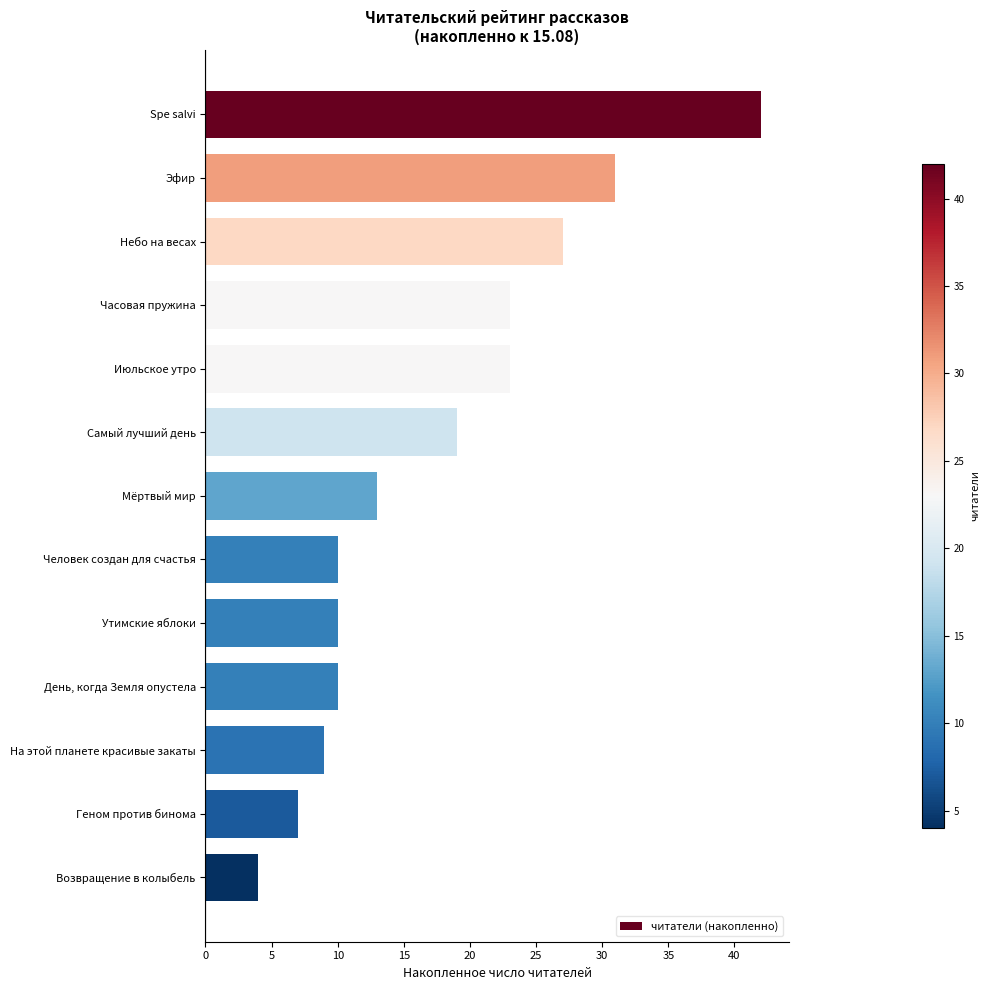

Is it true that the value at Мёртвый мир is 13?

True